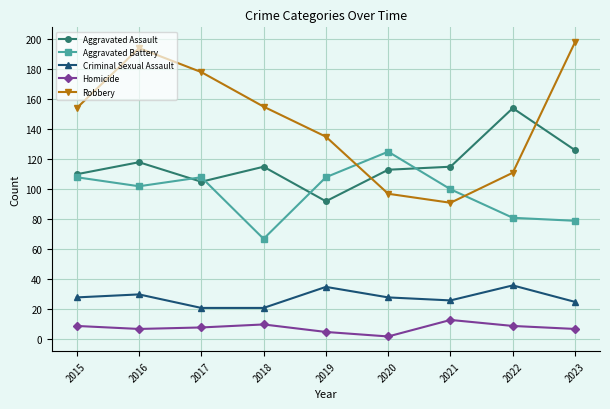

Reading left to right, transcribe all the data shown in this chart.

Aggravated Assault: 2015=110	2016=118	2017=105	2018=115	2019=92	2020=113	2021=115	2022=154	2023=126
Aggravated Battery: 2015=108	2016=102	2017=108	2018=67	2019=108	2020=125	2021=100	2022=81	2023=79
Criminal Sexual Assault: 2015=28	2016=30	2017=21	2018=21	2019=35	2020=28	2021=26	2022=36	2023=25
Homicide: 2015=9	2016=7	2017=8	2018=10	2019=5	2020=2	2021=13	2022=9	2023=7
Robbery: 2015=154	2016=194	2017=178	2018=155	2019=135	2020=97	2021=91	2022=111	2023=198